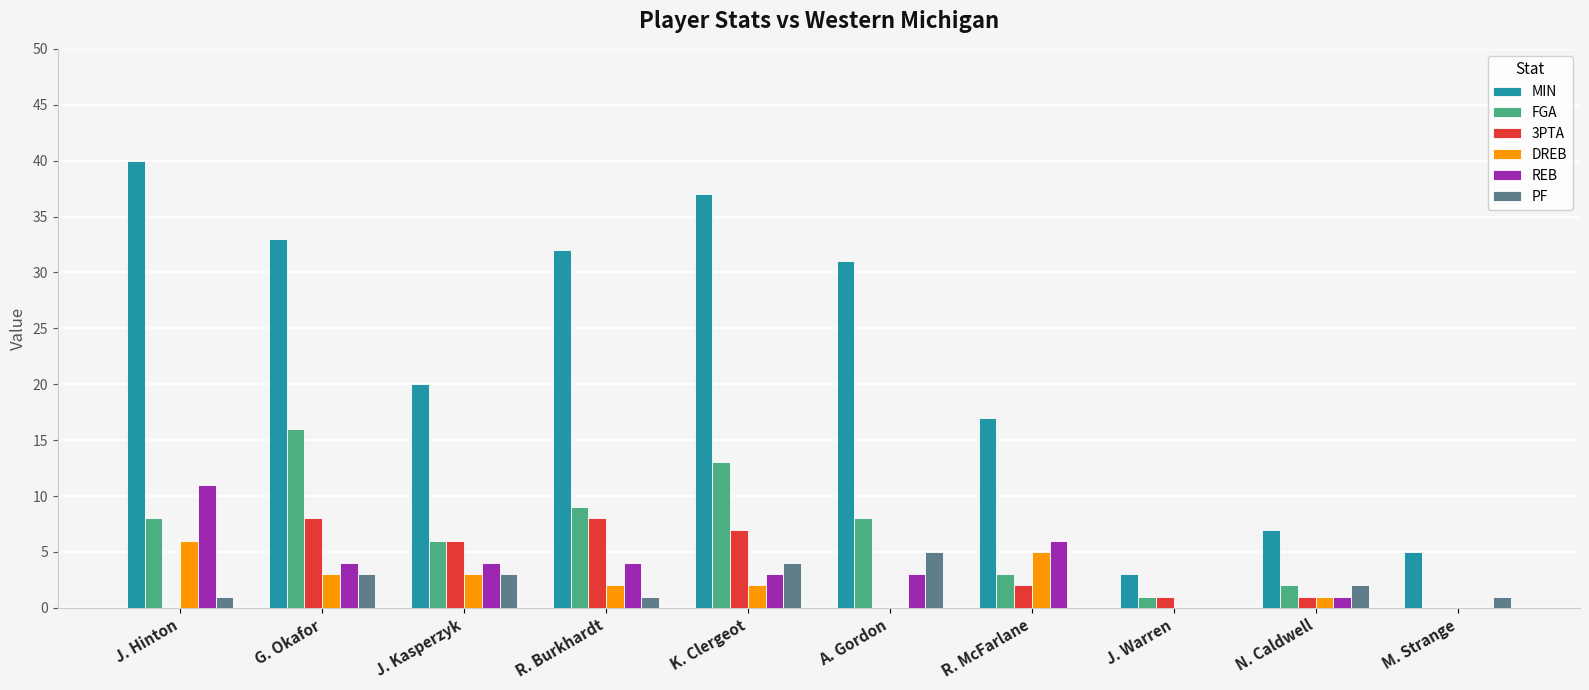

What is the sum of all MIN values?

225